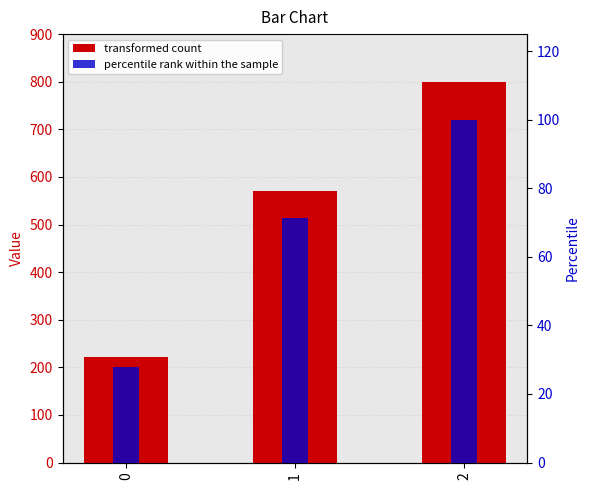

What is the lowest value of the transformed count series?

222.2